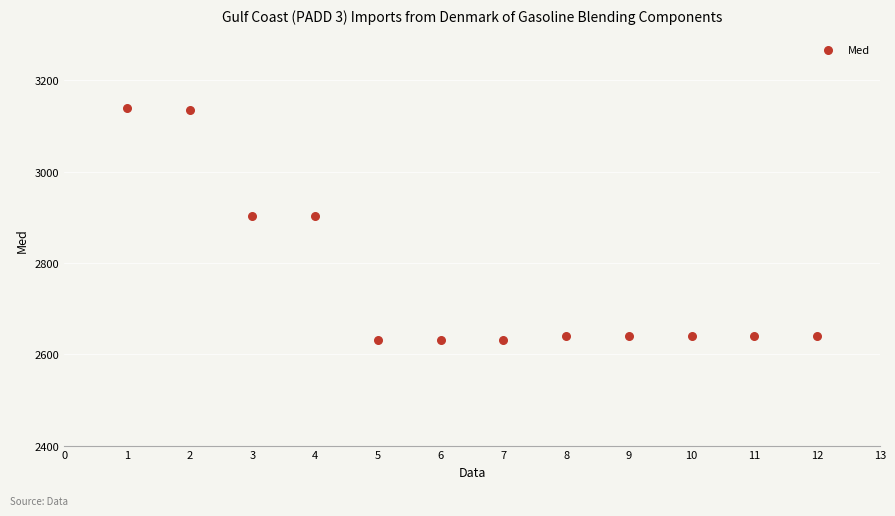

What is the average X value?

6.5